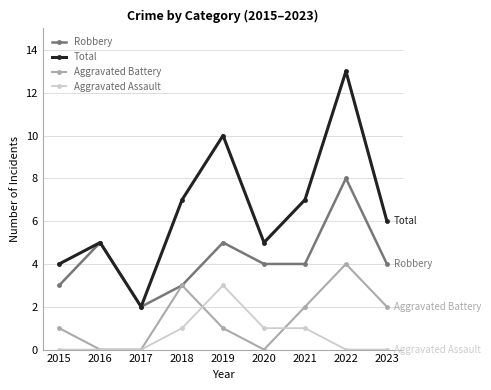

True or false: Robbery and Aggravated Assault intersect in this chart.

False